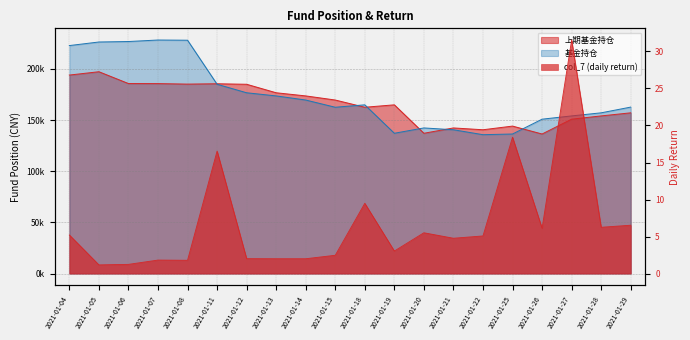

True or false: 基金持仓 and col_7 intersect in this chart.

False